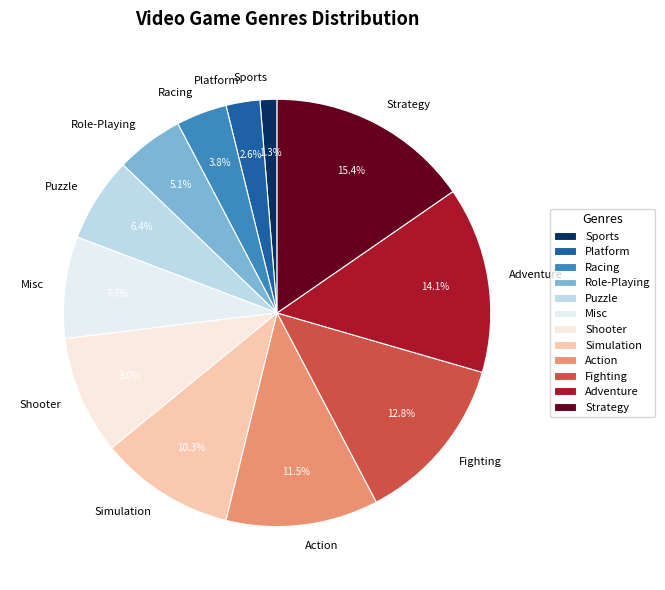

Which category has the biggest portion of the pie?

Strategy